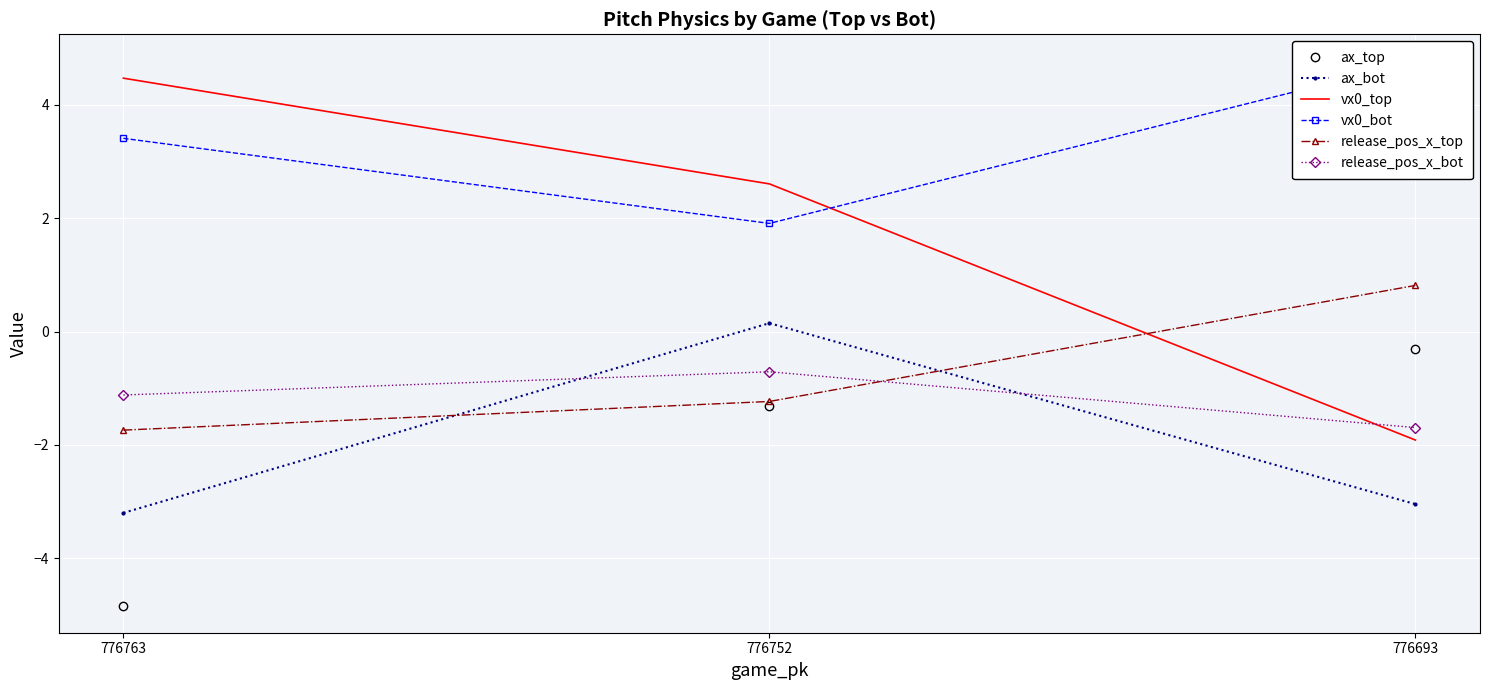

At how many categories does at least one series exceed -4?

3